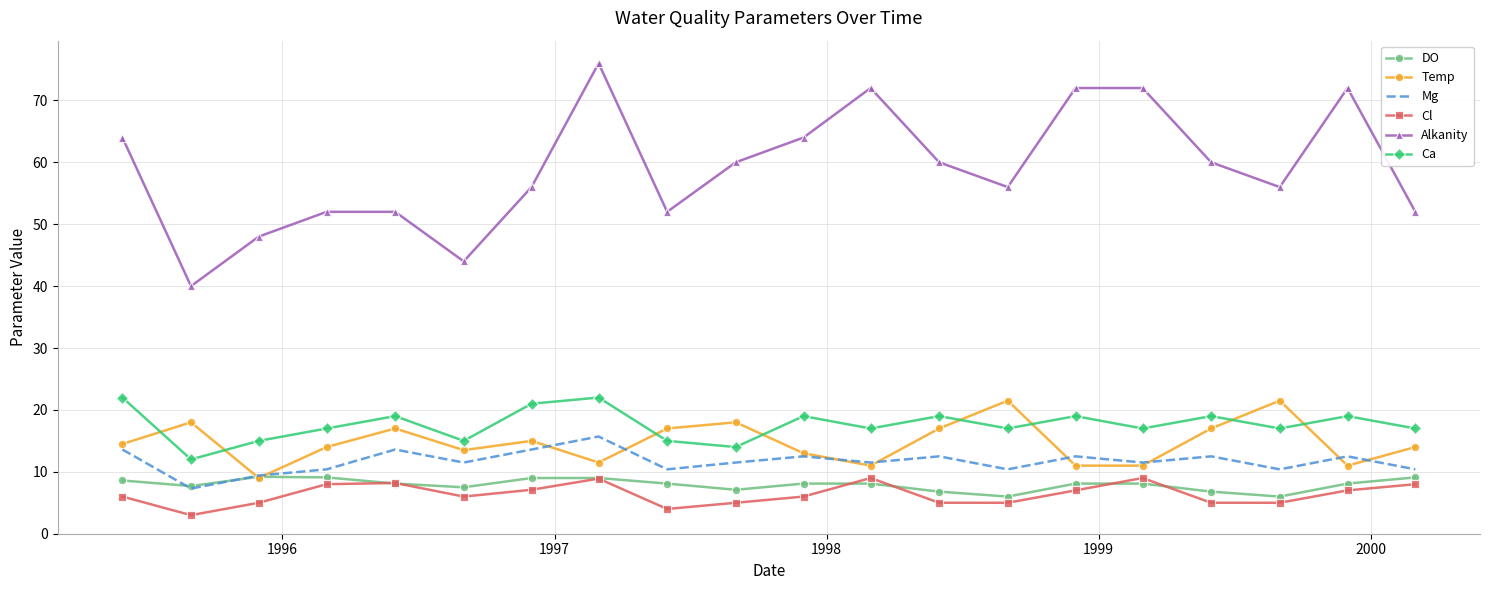

Which series has the widest spread of values?

Alkanity